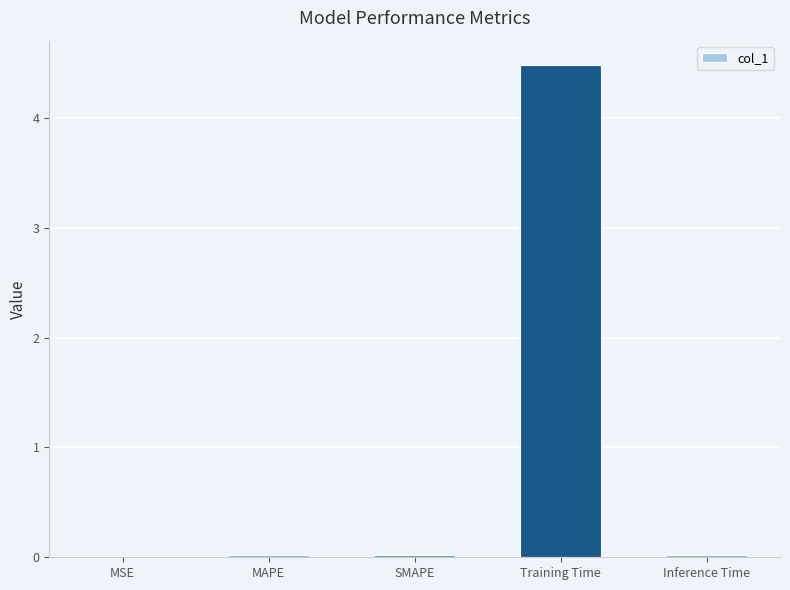

The chart shows a value of 4.5 at Training Time. True or false?

True